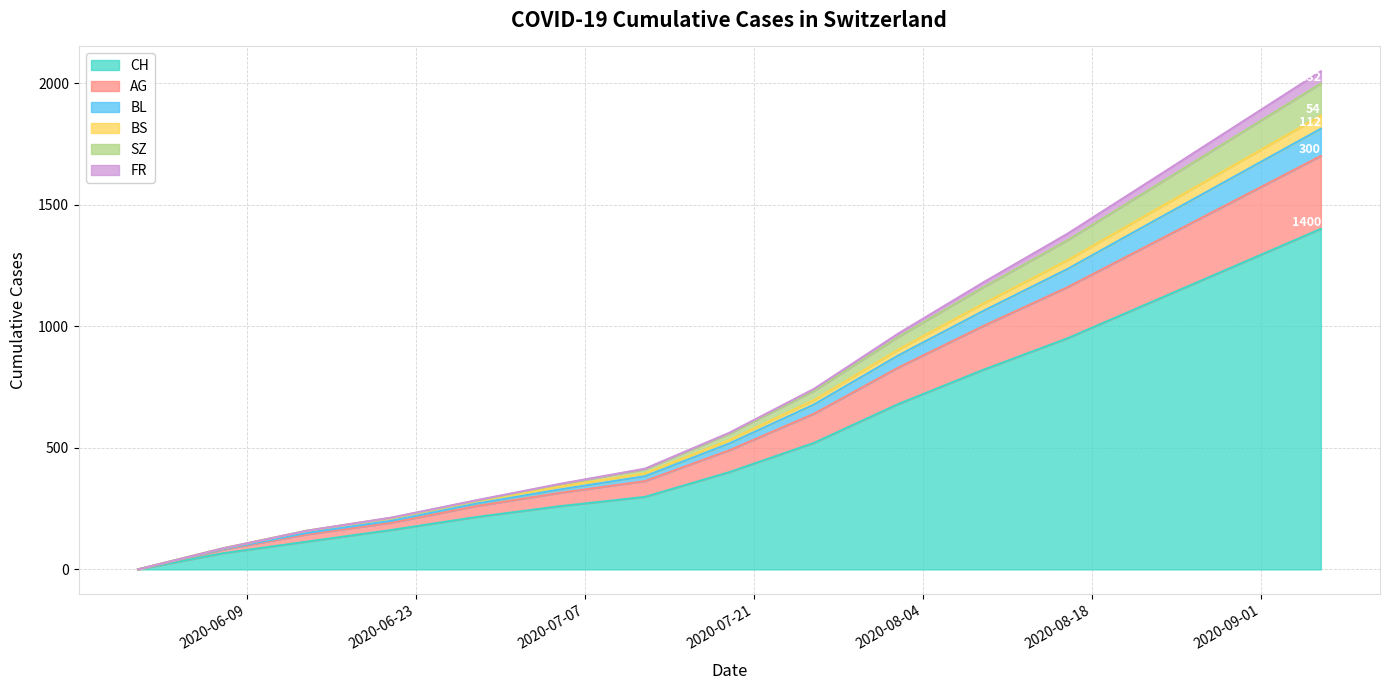

Where does the BS series first go above 532?

2020-07-26